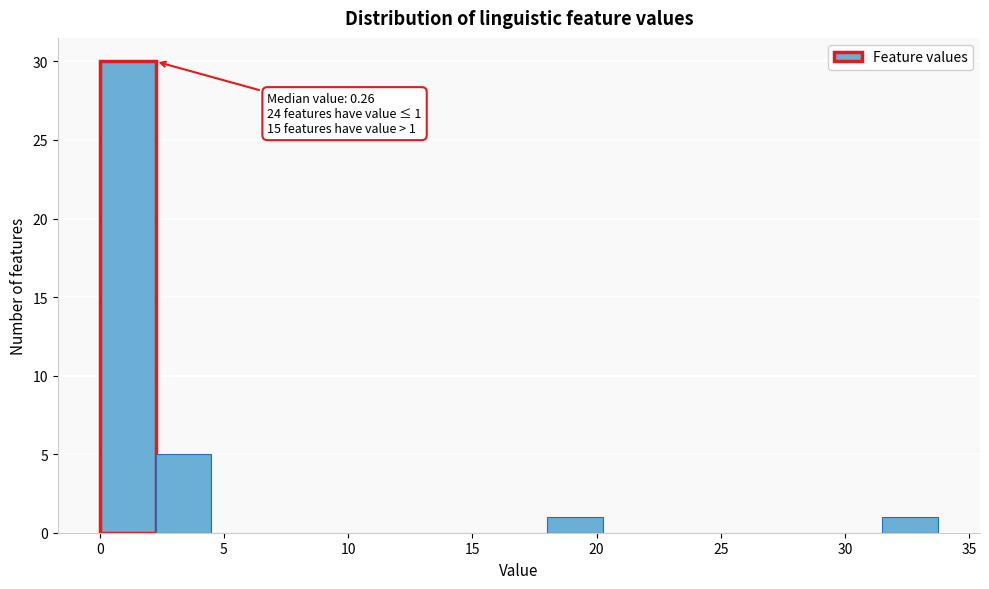

Which range on the x-axis has the tallest bar?

0.0 to 2.0